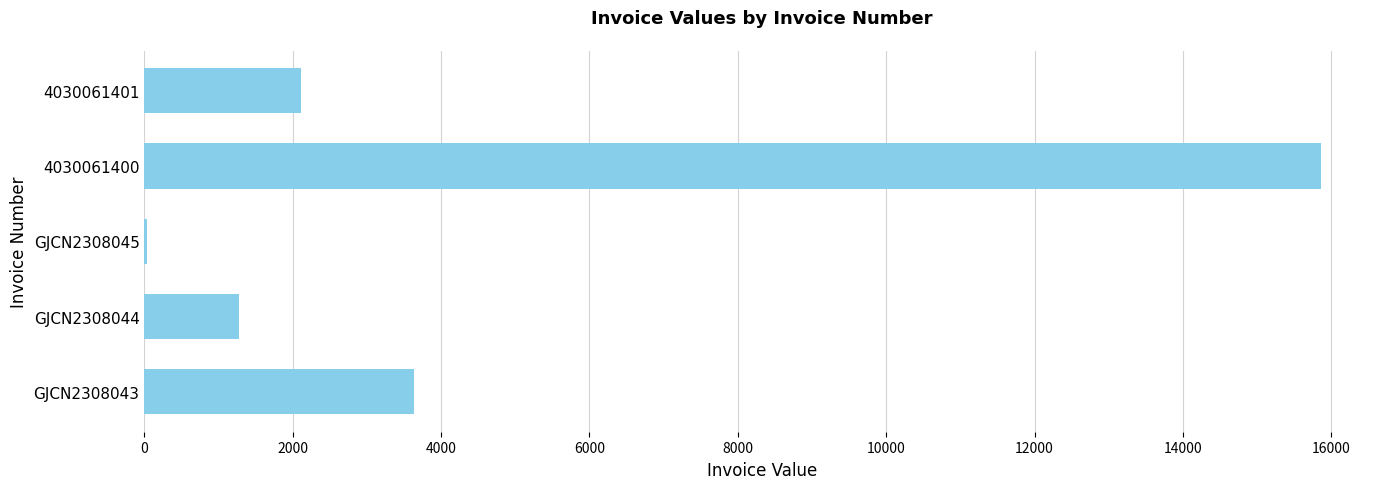

Between GJCN2308043 and GJCN2308044, which is larger?

GJCN2308043